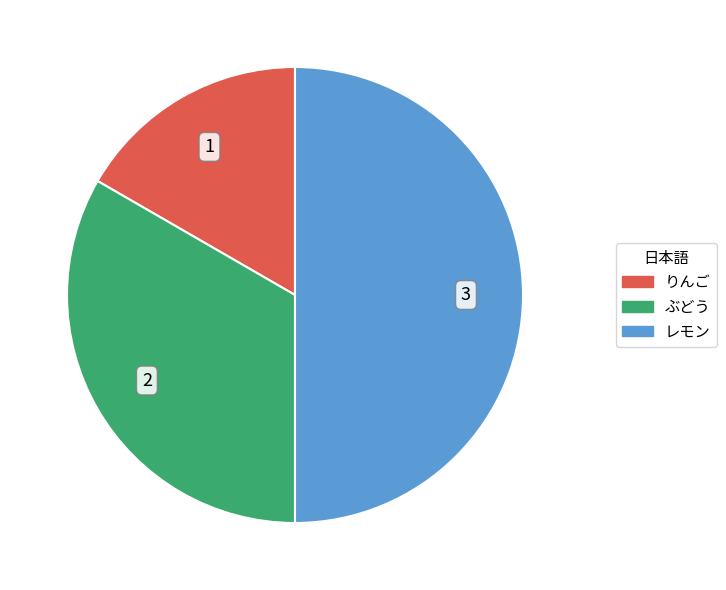

Which slice is the largest?

レモン